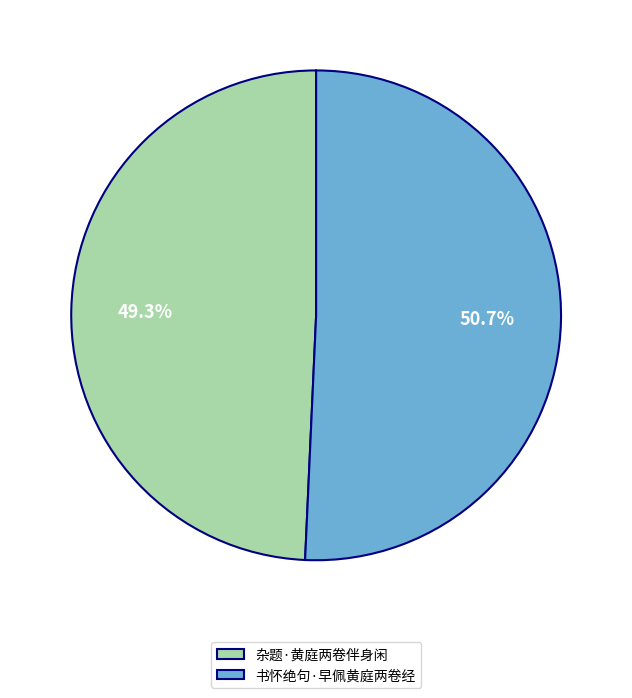

Rank the categories by value from highest to lowest.

书怀绝句·早佩黄庭两卷经, 杂题·黄庭两卷伴身闲